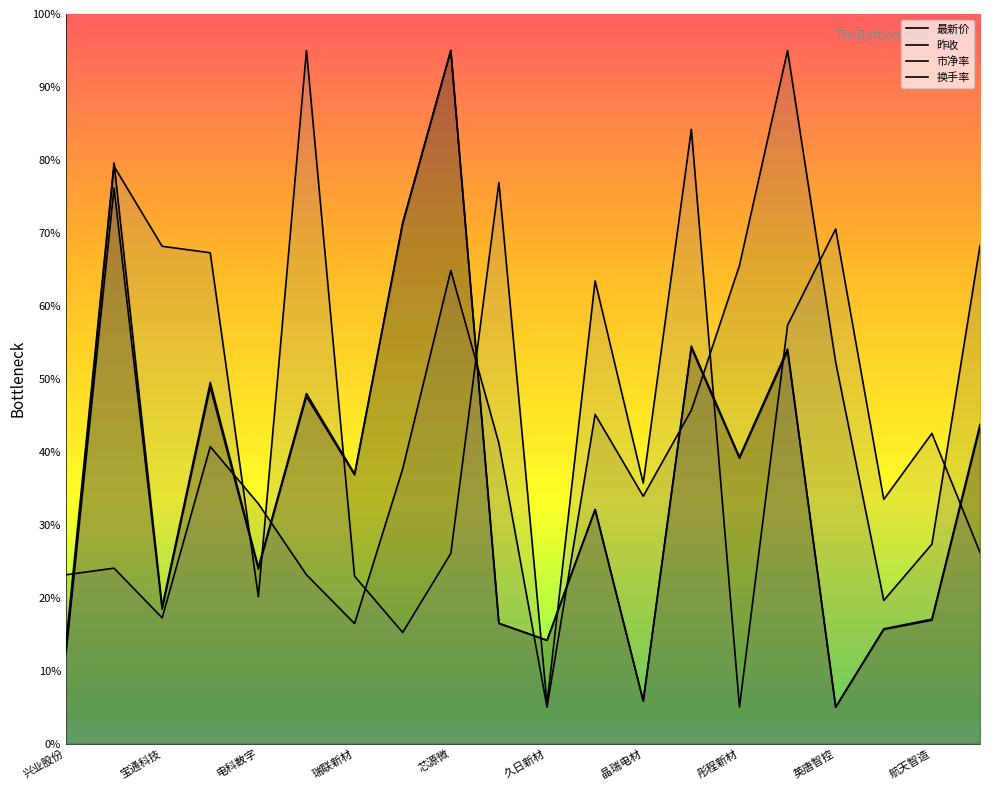

After their last crossing, which series has the higher values: 市净率 or 昨收?

市净率